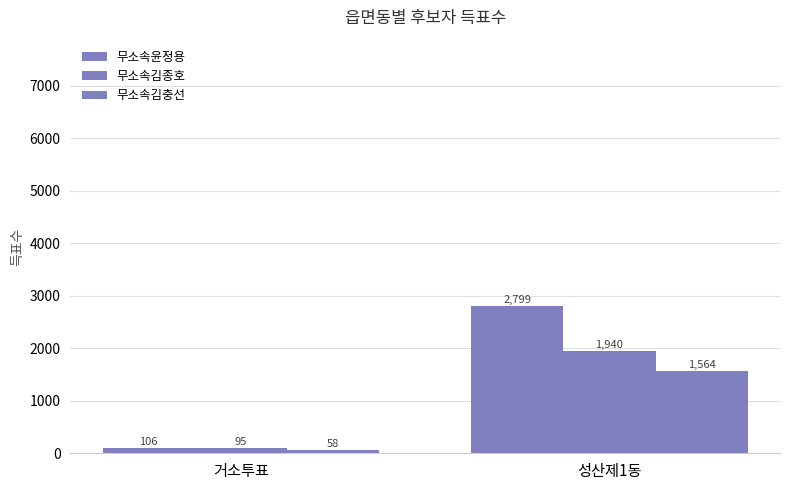

What is the total value across all series at 거소투표?

259